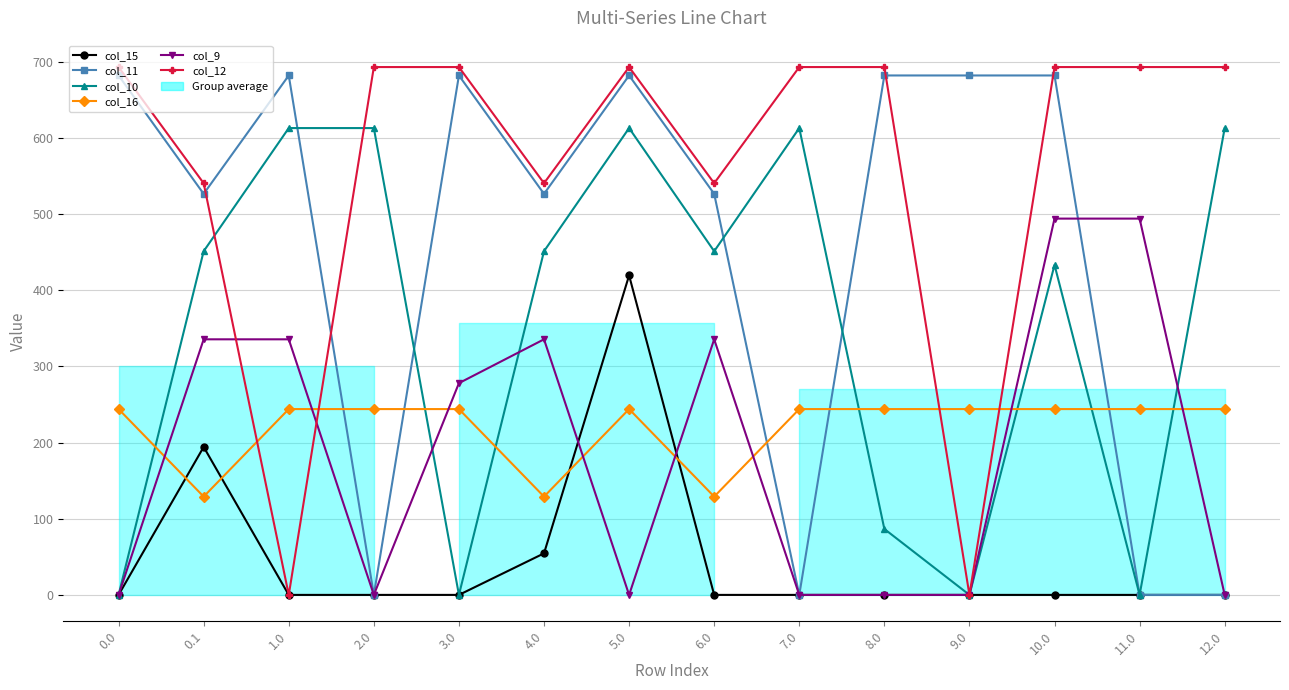

How many times do col_11 and col_9 cross each other?

1